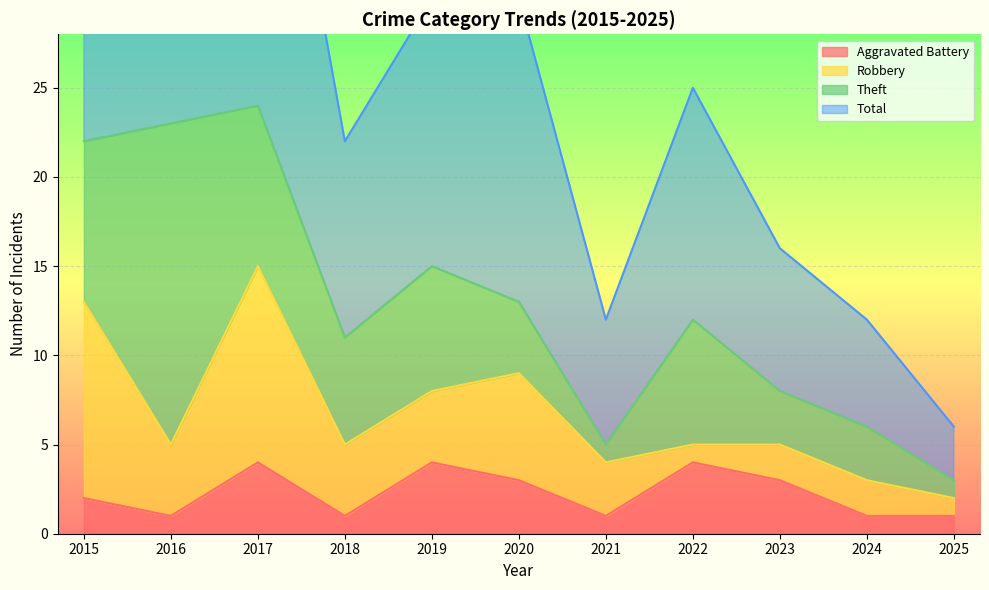

How many data points in Aggravated Battery are less than 2?

5